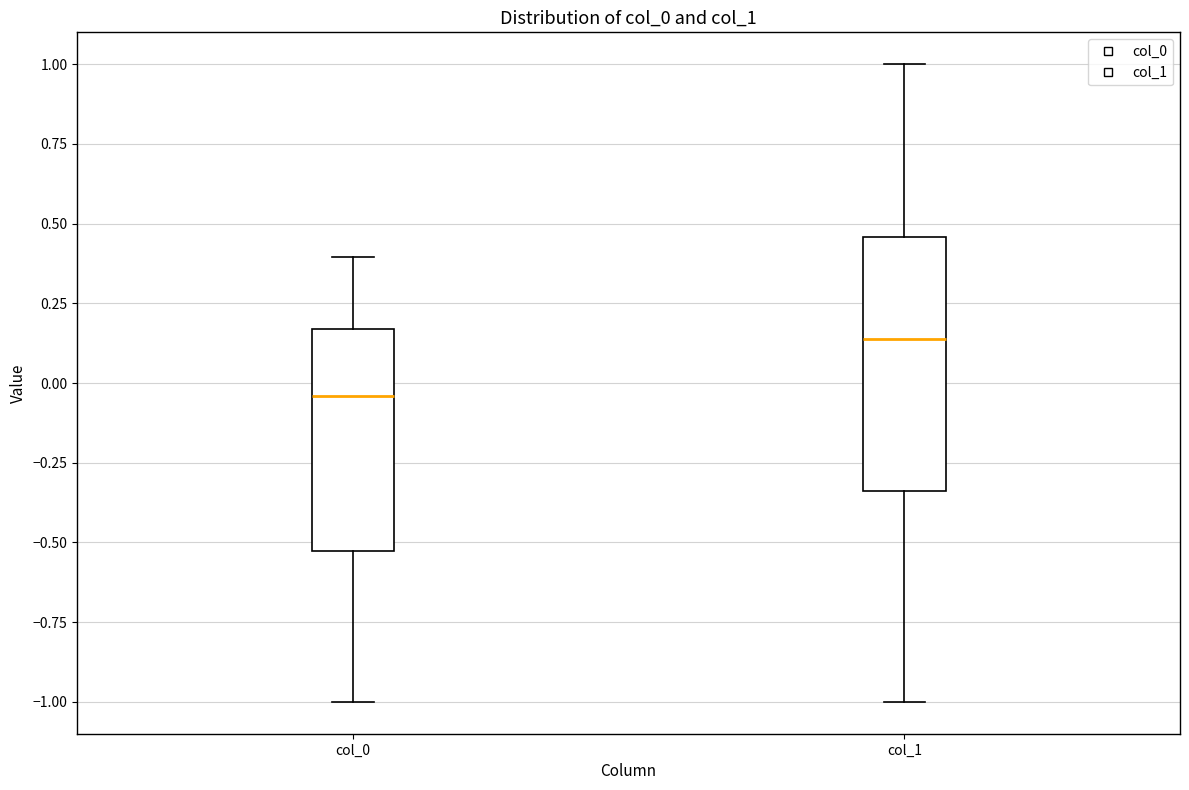

Reading left to right, read every box against the y-axis: the position of its median line, the range the box covers, and the ends of its whiskers. The values are not printed on the chart, so give them approximately, as read against the axis.

col_0: median -0.05, box -0.55 to 0.15, whiskers -1.00 to 0.40
col_1: median 0.15, box -0.35 to 0.45, whiskers -1.00 to 1.00